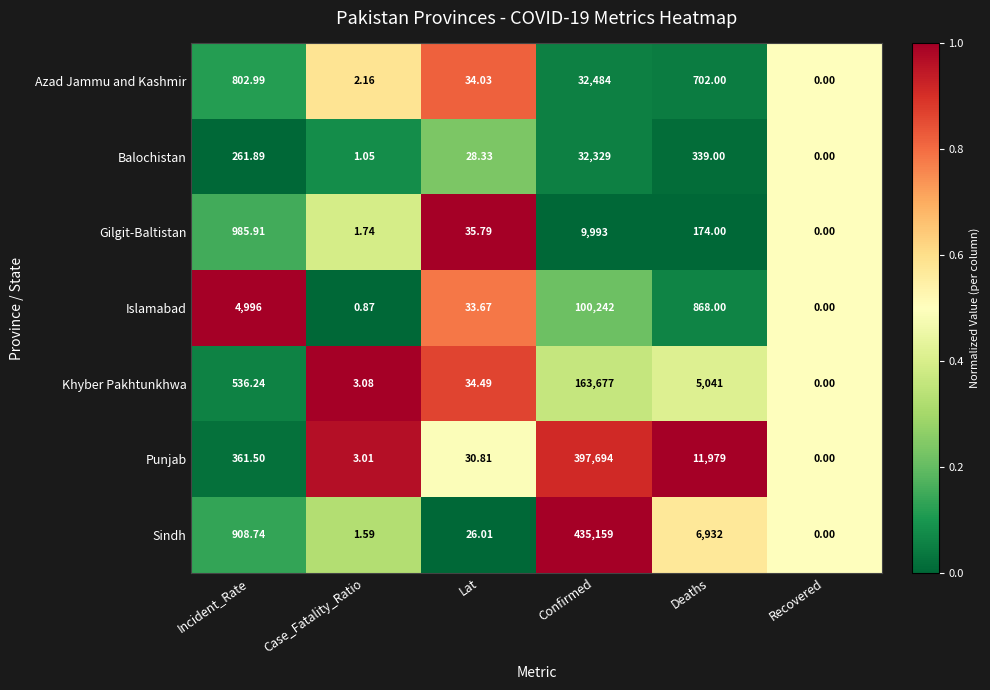

Which series has the largest range (max minus min)?

Sindh